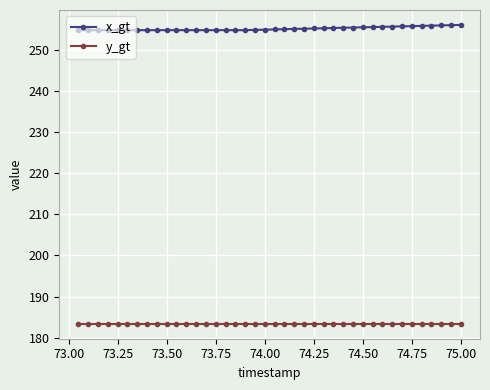

List the series in order of their peak value, lowest first.

y_gt, x_gt